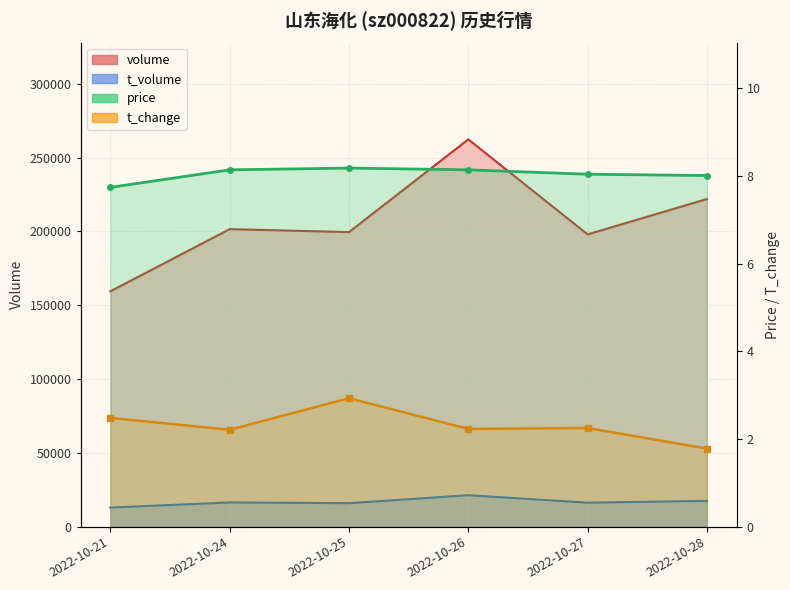

At how many categories does at least one series exceed 4?

6